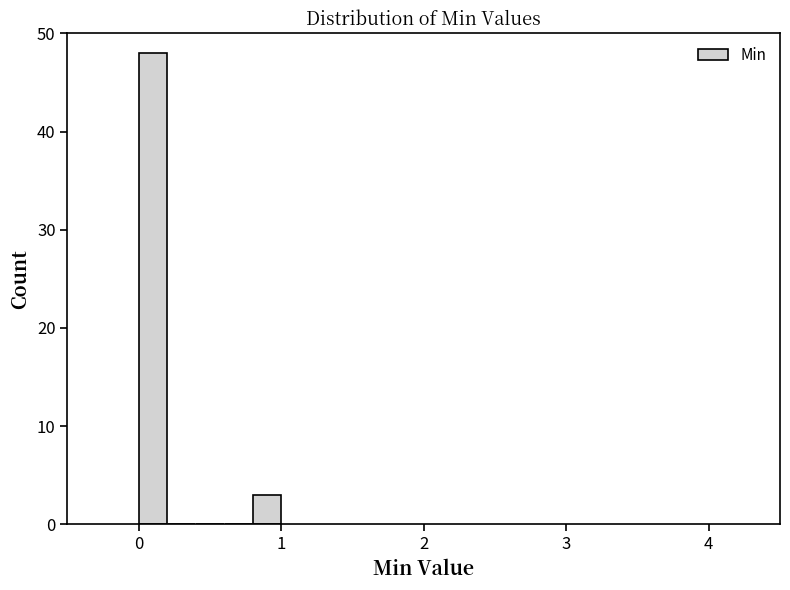

Read against the x-axis, roughly where is the centre of the tallest bar?

0.1